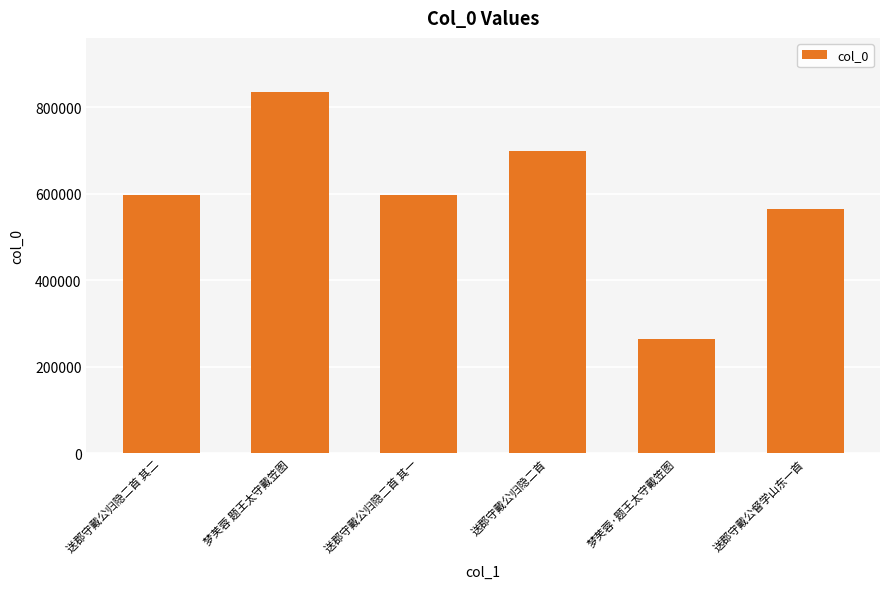

What is the label of the 6th bar from the left?

送郡守戴公督学山东一首